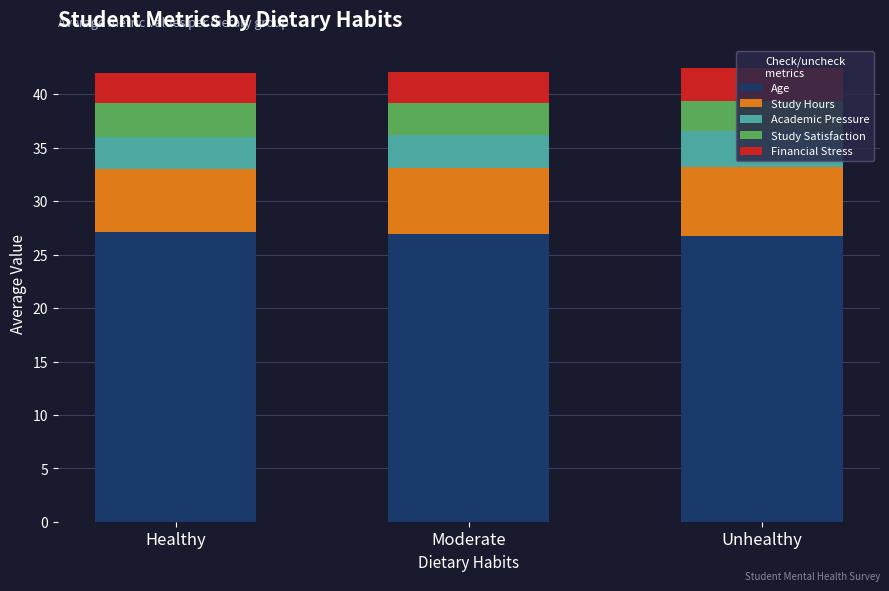

What is the minimum value for Age?

26.8